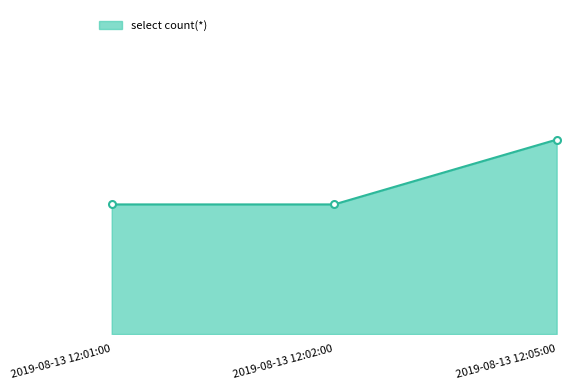

The value at 2019-08-13 12:01:00 is 1. True or false?

False